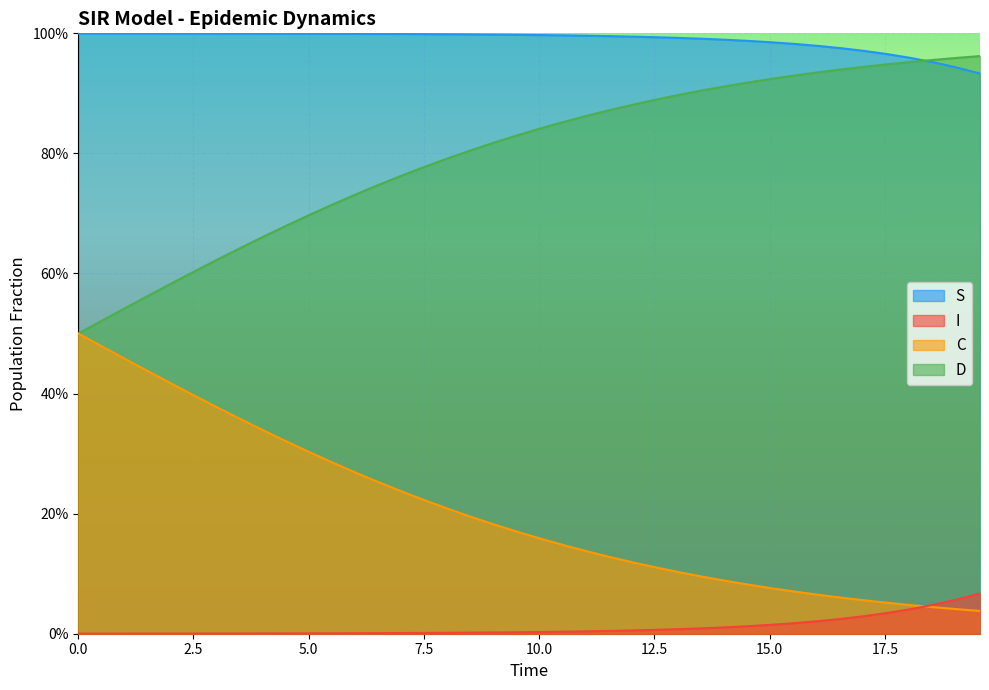

What is the difference between the second highest and minimum values in the D series?

0.4